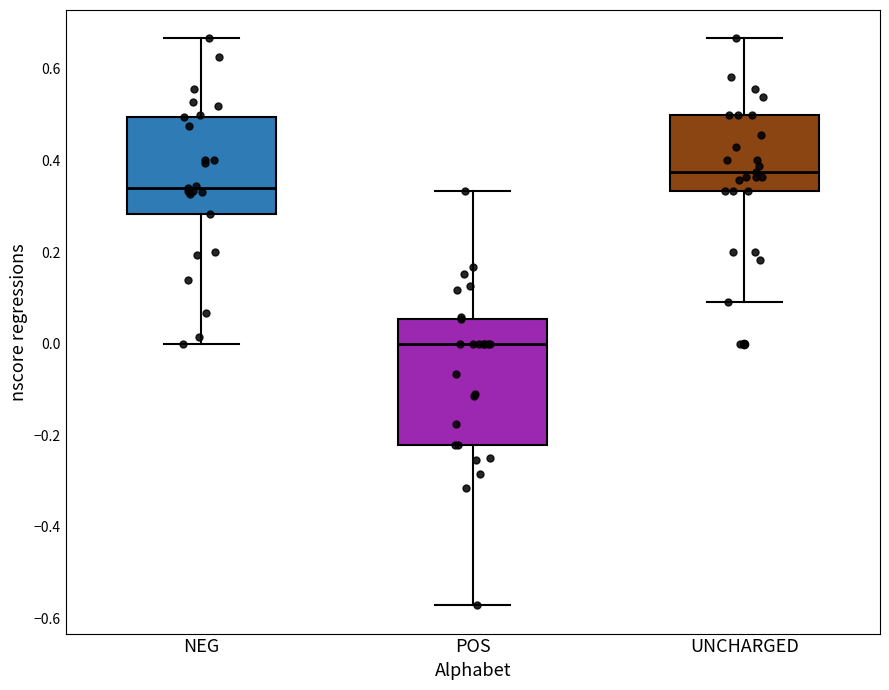

Comparing the boxes themselves (not the whiskers), which one is the tallest?

POS